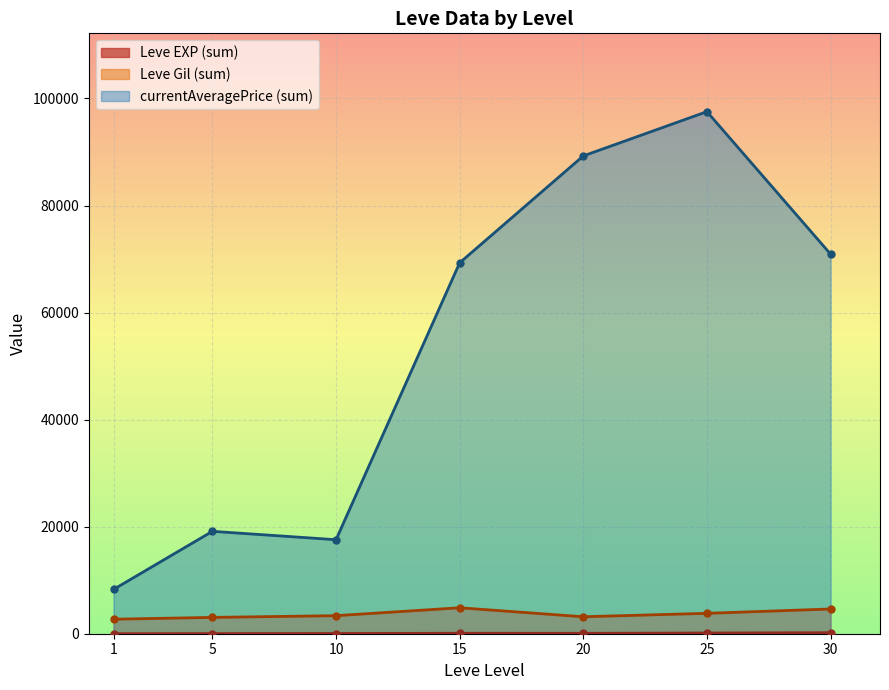

Where is the first local minimum for Leve EXP?

5